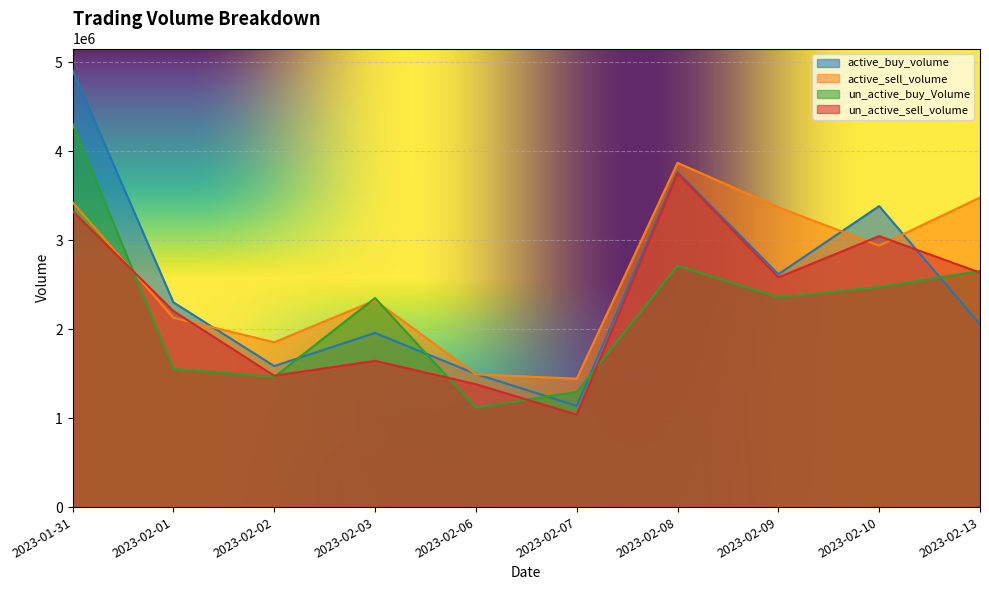

What is the maximum value for active_sell_volume?

3868010